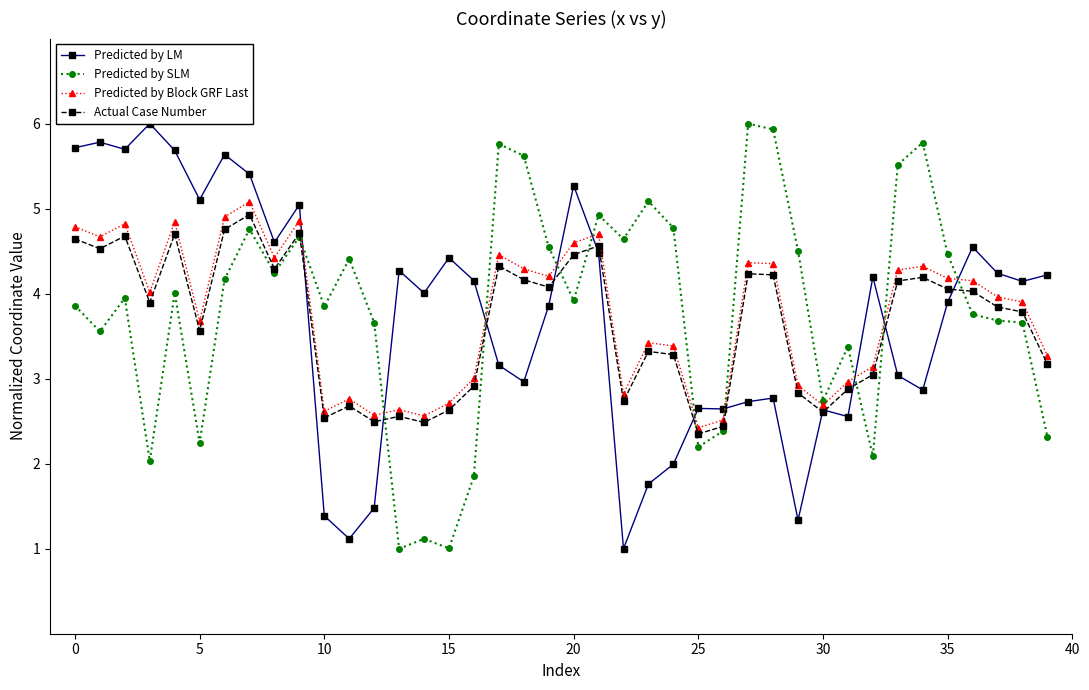

Which series has the widest spread of values?

Predicted by LM